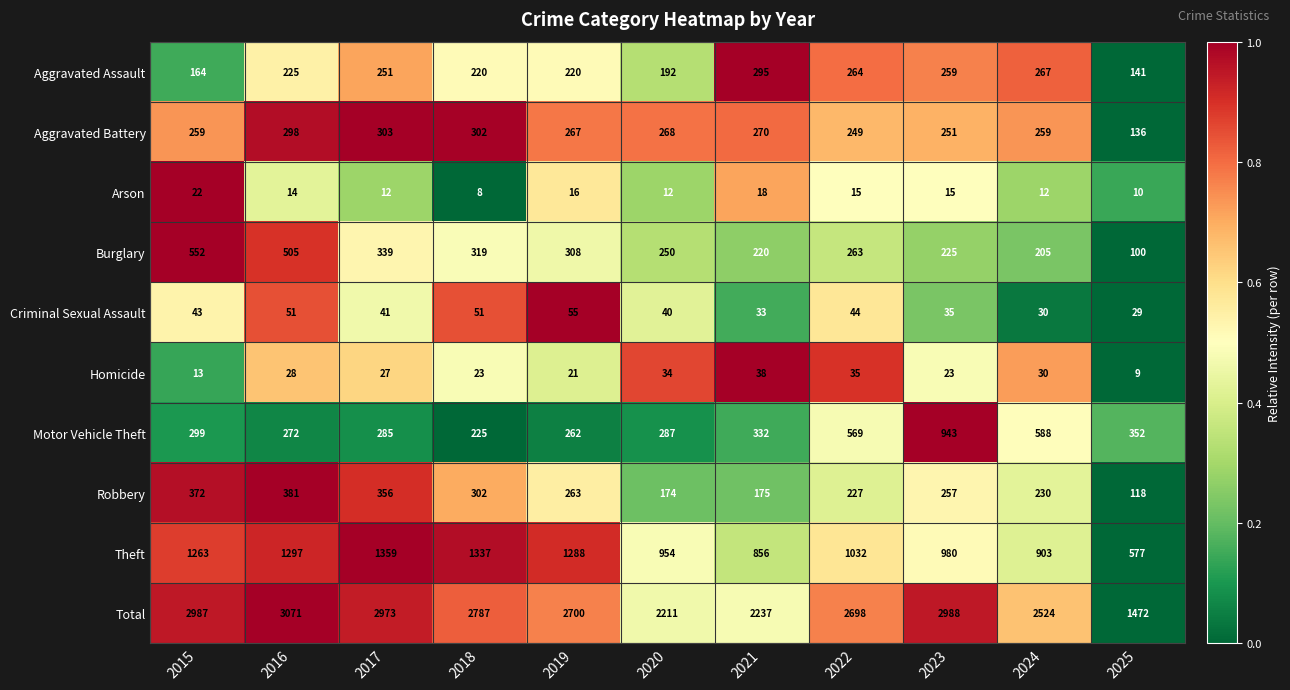

What is the difference between the highest and lowest values at 2015?

2974